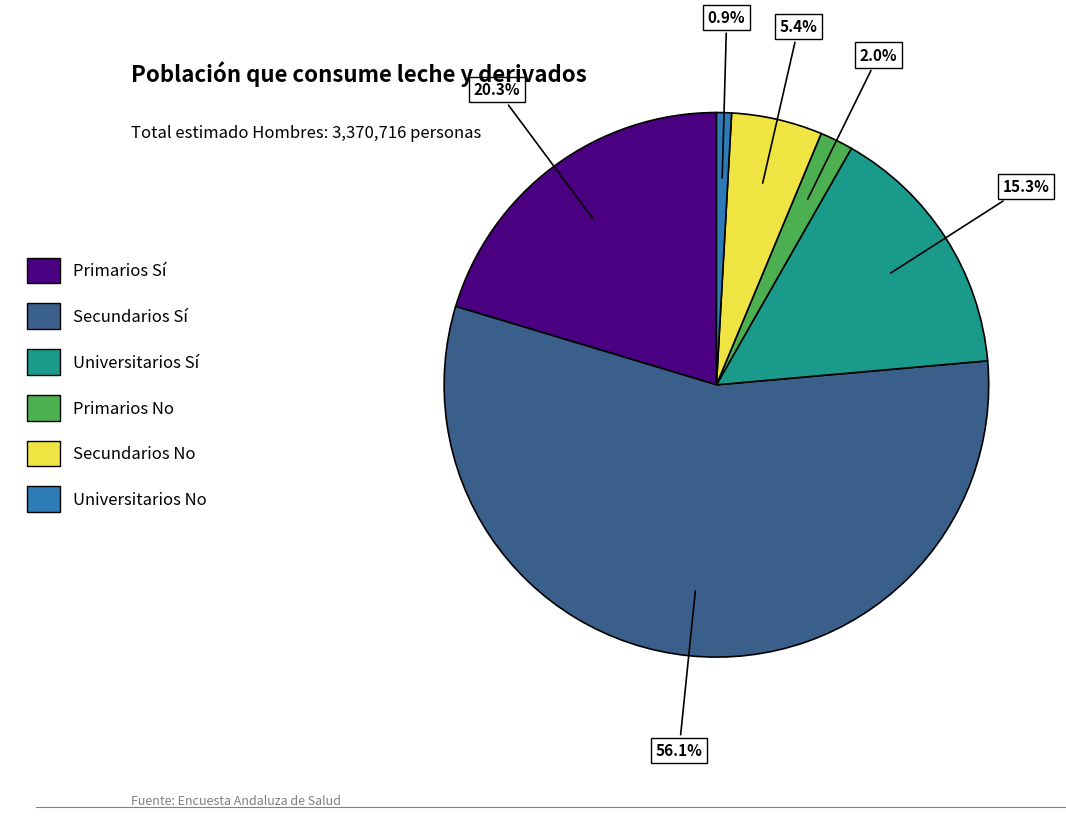

To the nearest percent, what is the average slice percentage?

17%